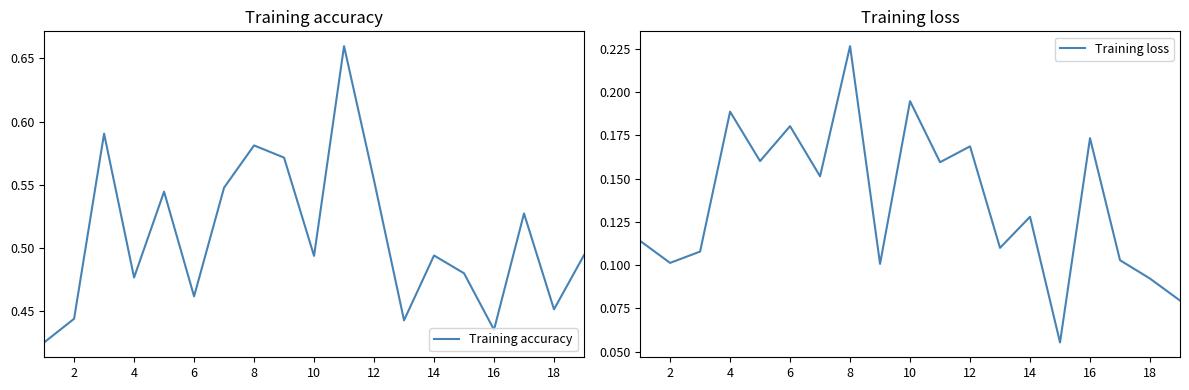

True or false: Training accuracy has a value of 0.8 at 18.

False